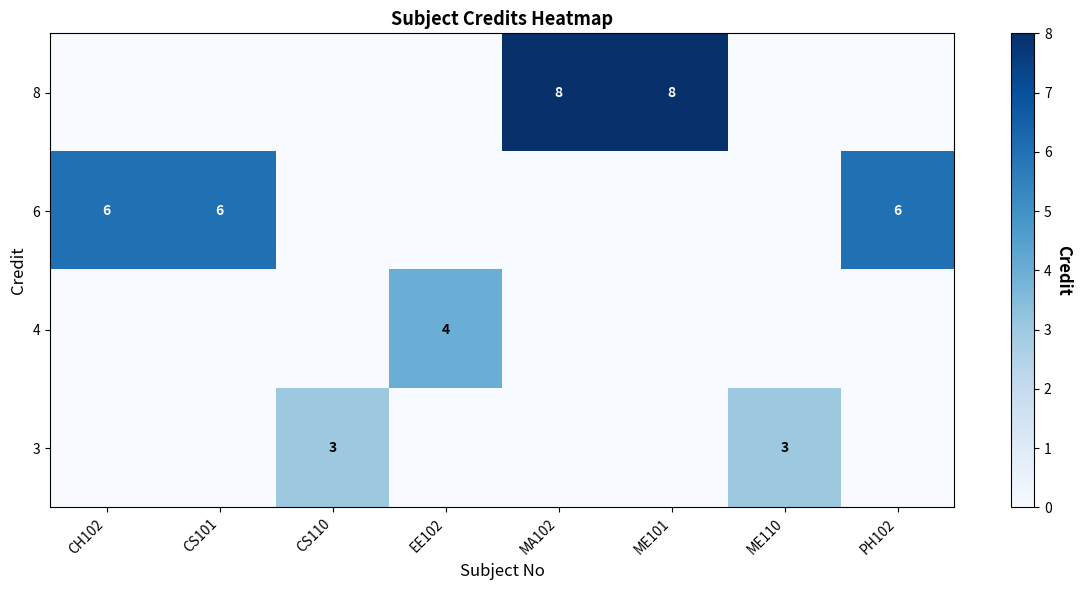

The row_0 series shows 0 at CS110. True or false?

True